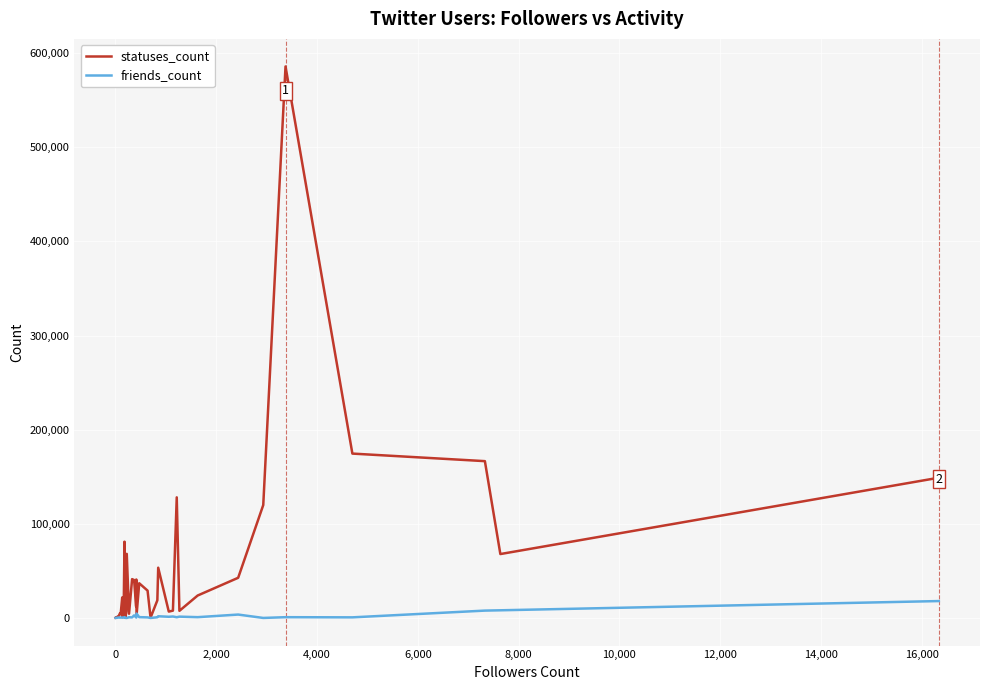

In statuses_count, how many points are lower than both neighbors (excluding endpoints)?

9